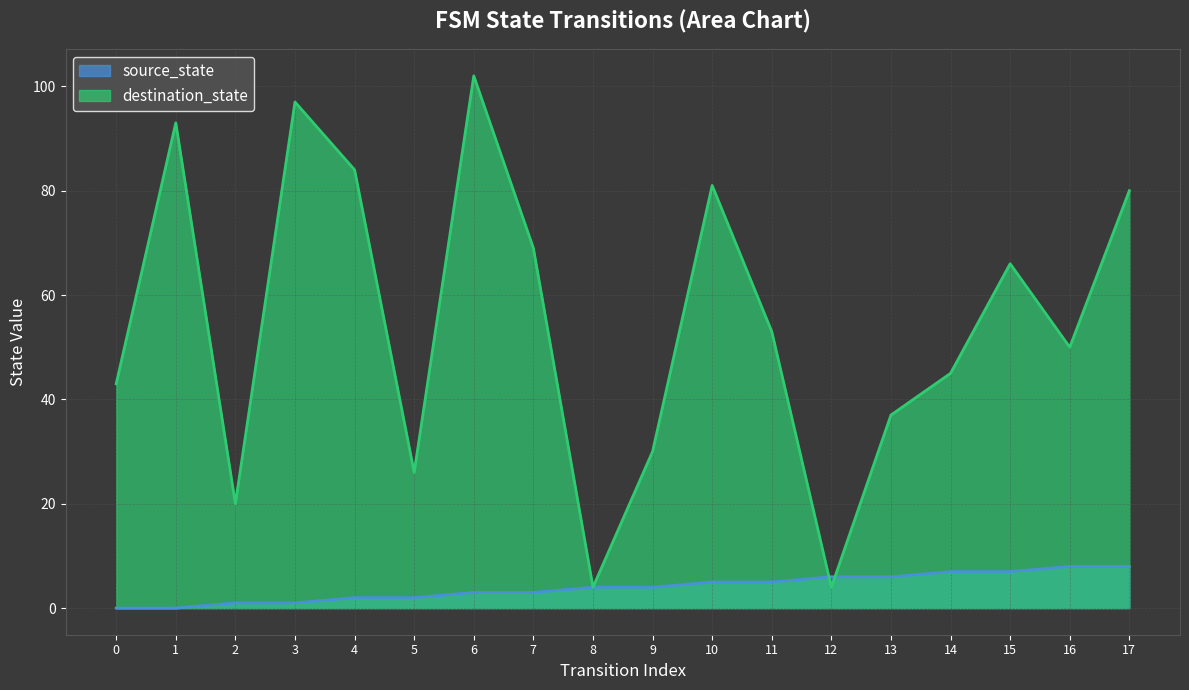

Reading left to right, transcribe all the data shown in this chart.

source_state: 0	0	1	1	2	2	3	3	4	4	5	5	6	6	7	7	8	8
destination_state: 43	93	20	97	84	26	102	69	4	30	81	53	4	37	45	66	50	80